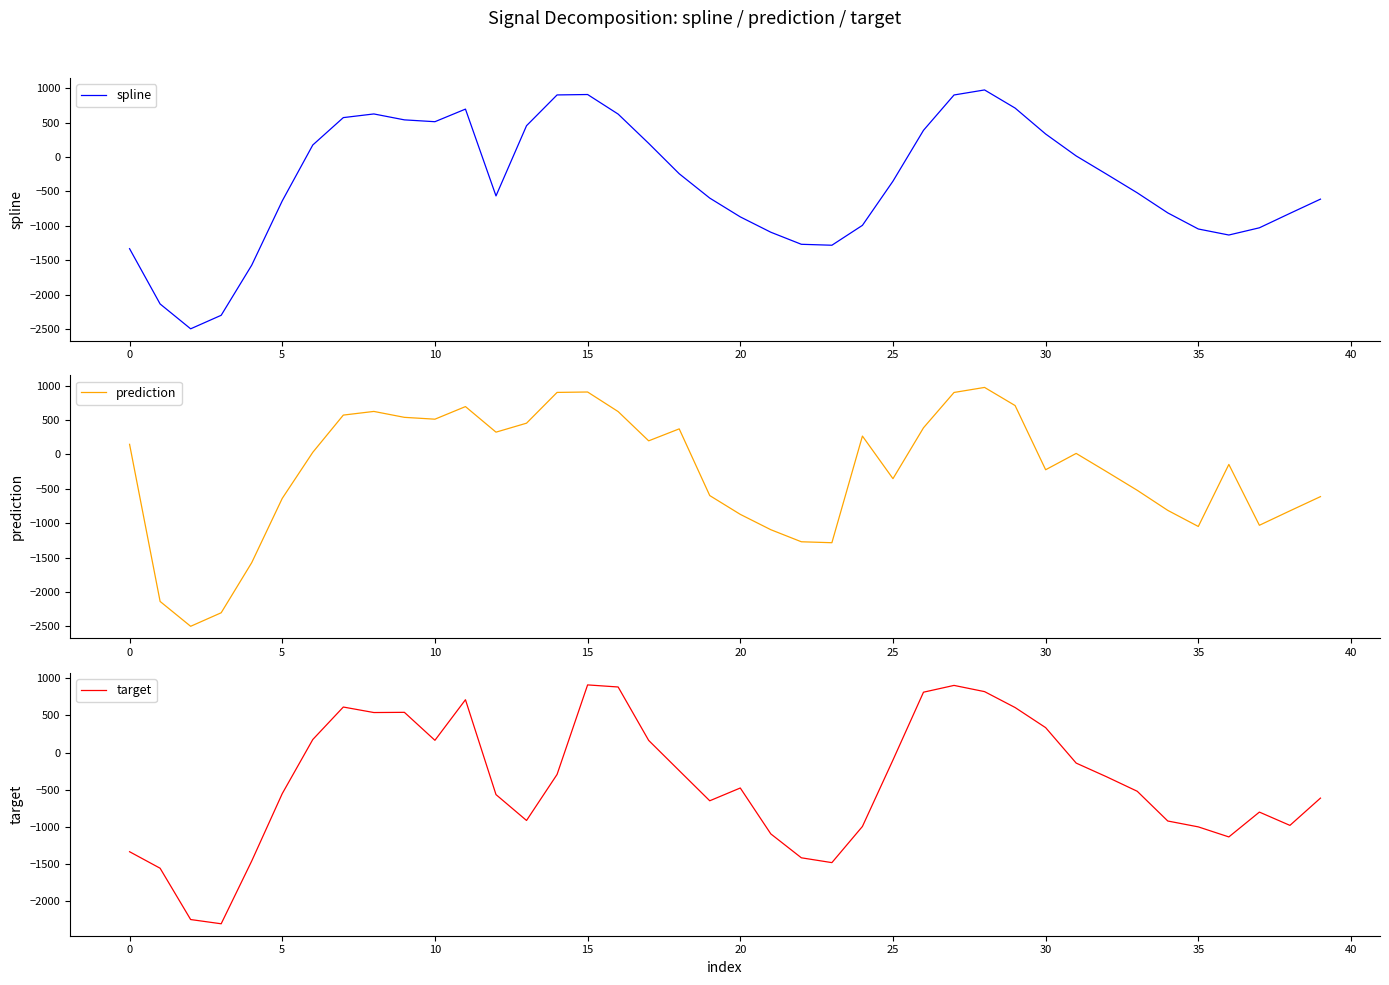

At which label is target closest to -696?

19